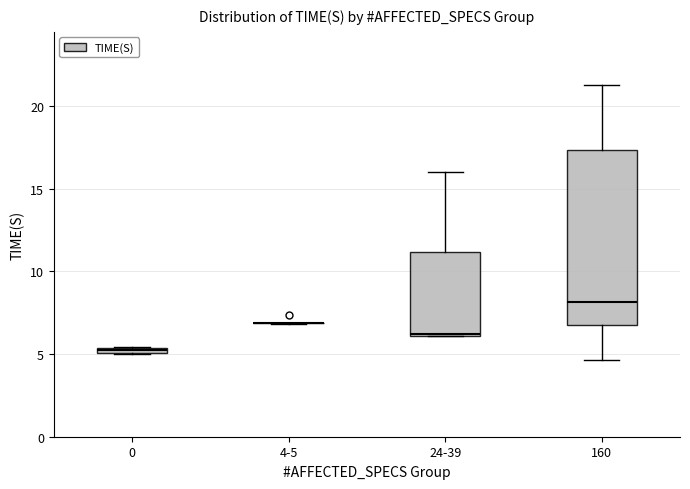

Comparing the boxes themselves (not the whiskers), which one is the tallest?

160